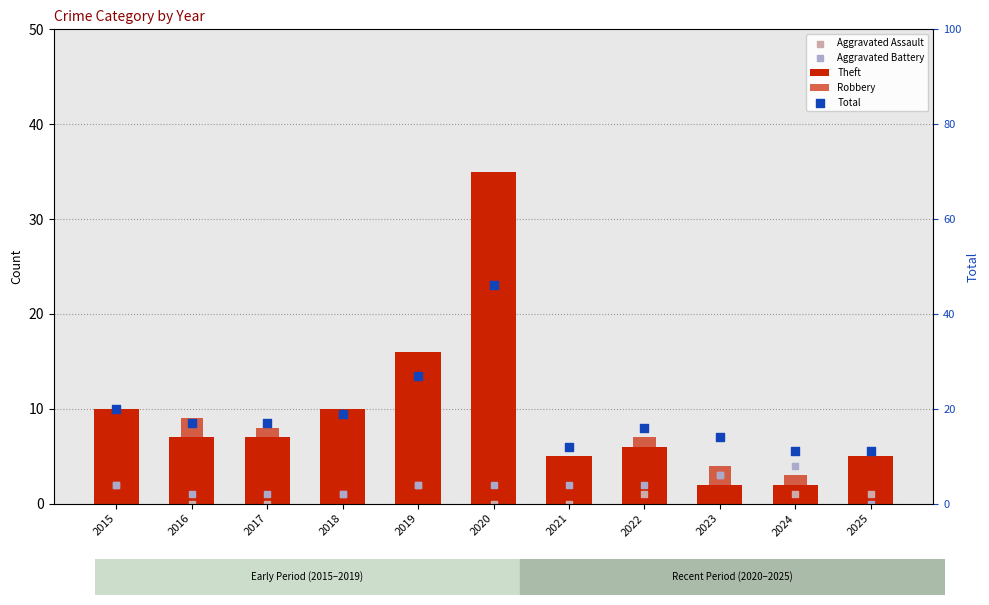

Which series contains the highest Y value?

Total